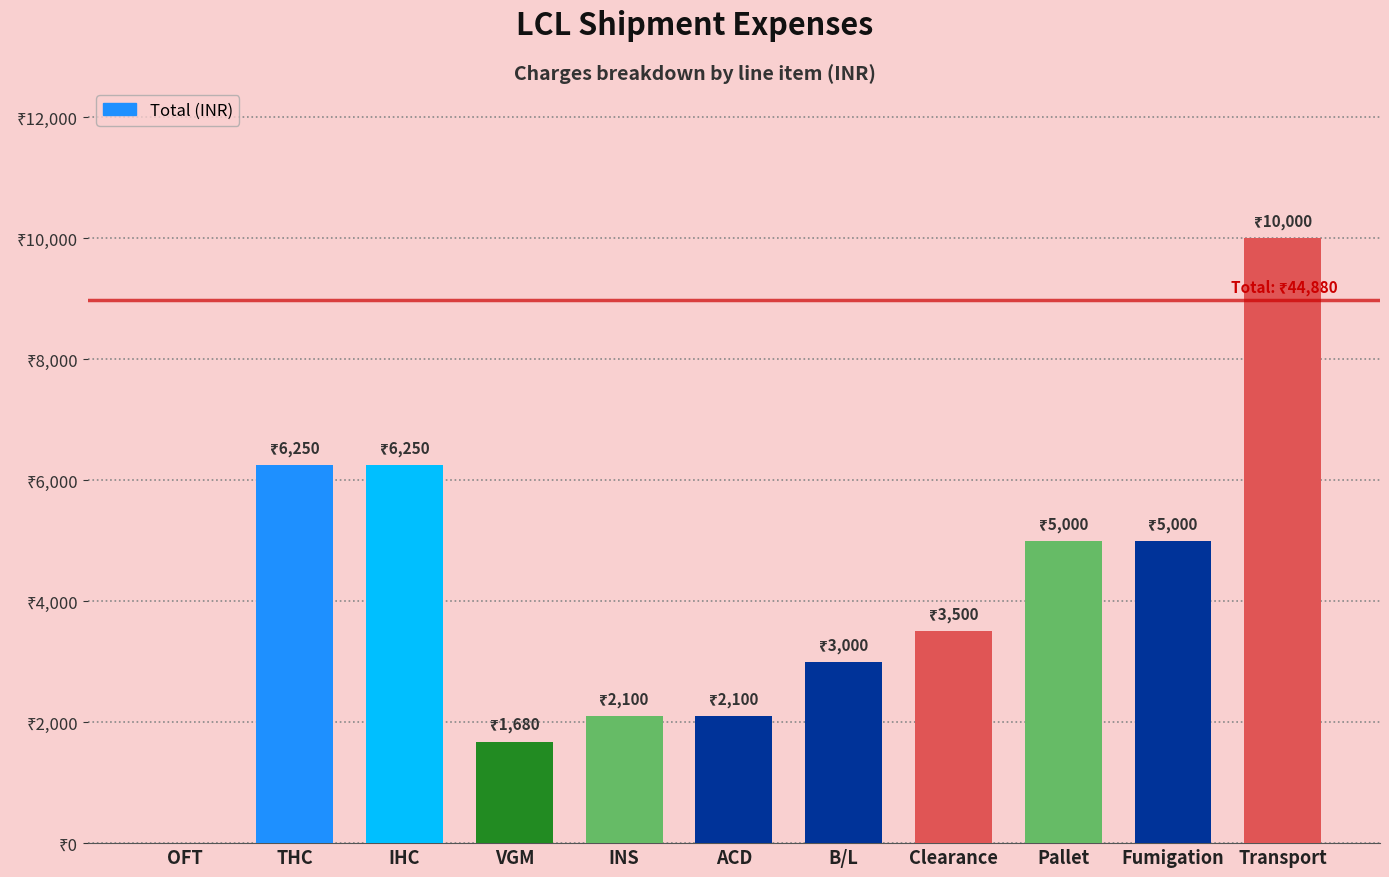

Are the bars horizontal?

No